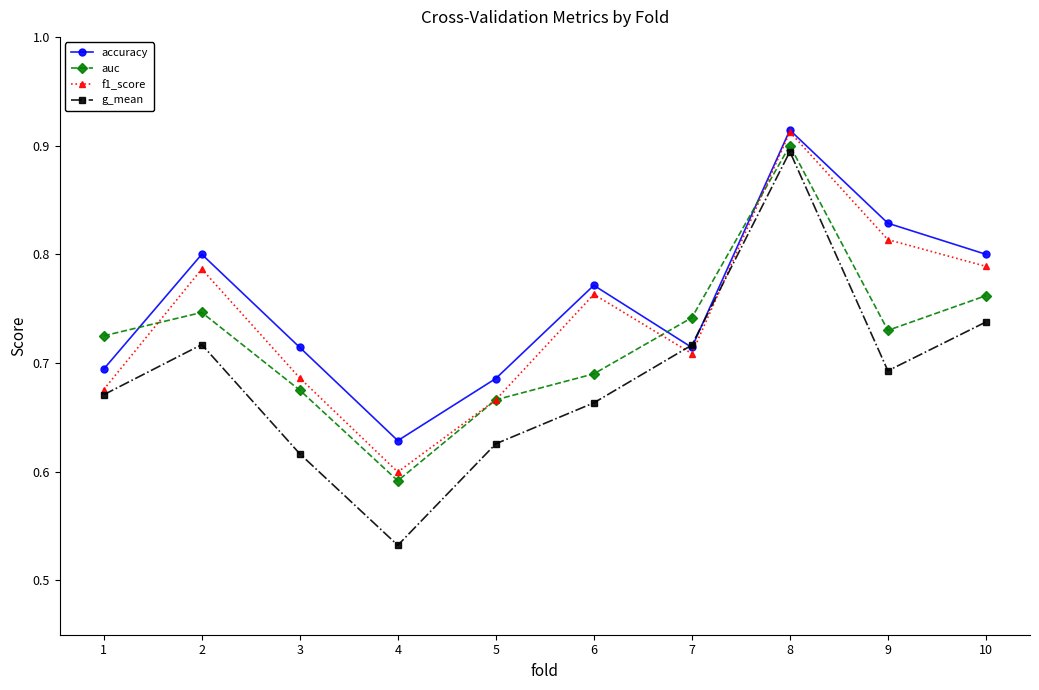

Where is the first local minimum for g_mean?

4